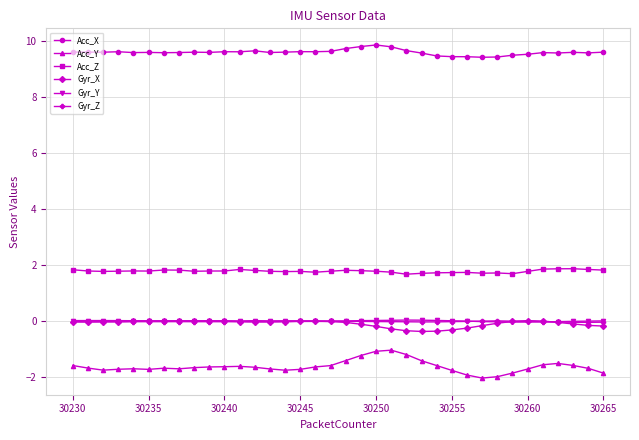

True or false: Acc_Z has more than 2 interior local peaks.

True